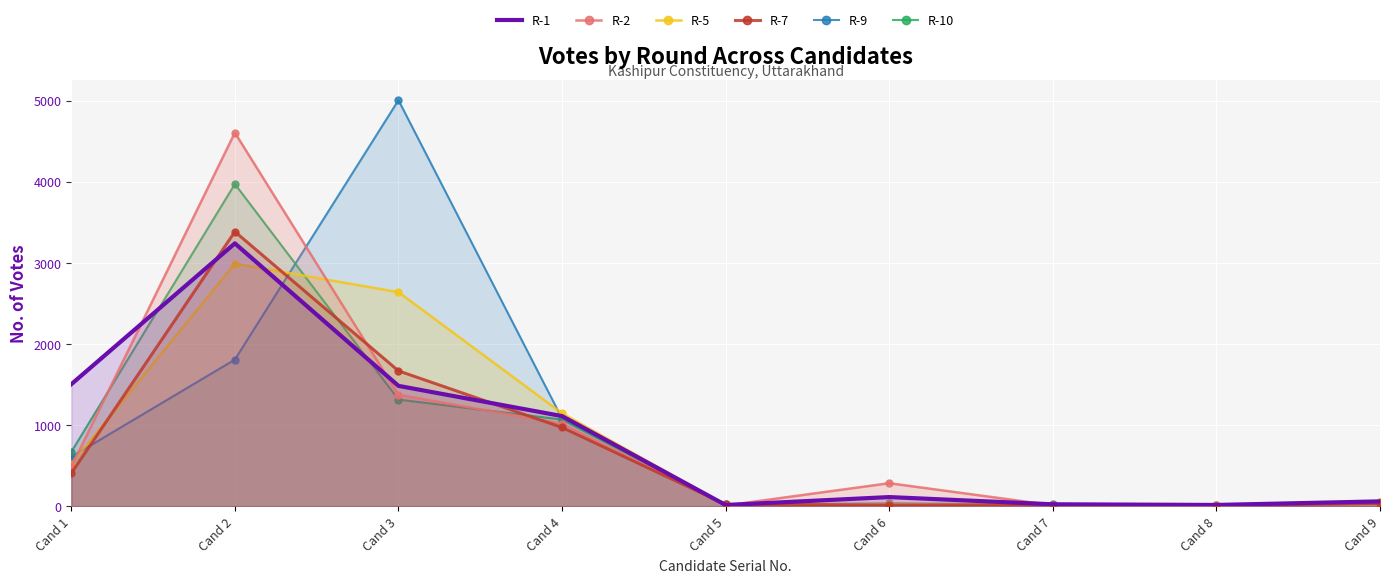

Rank the categories by R-1 value from lowest to highest.

Cand 5, Cand 8, Cand 7, Cand 9, Cand 6, Cand 4, Cand 3, Cand 1, Cand 2